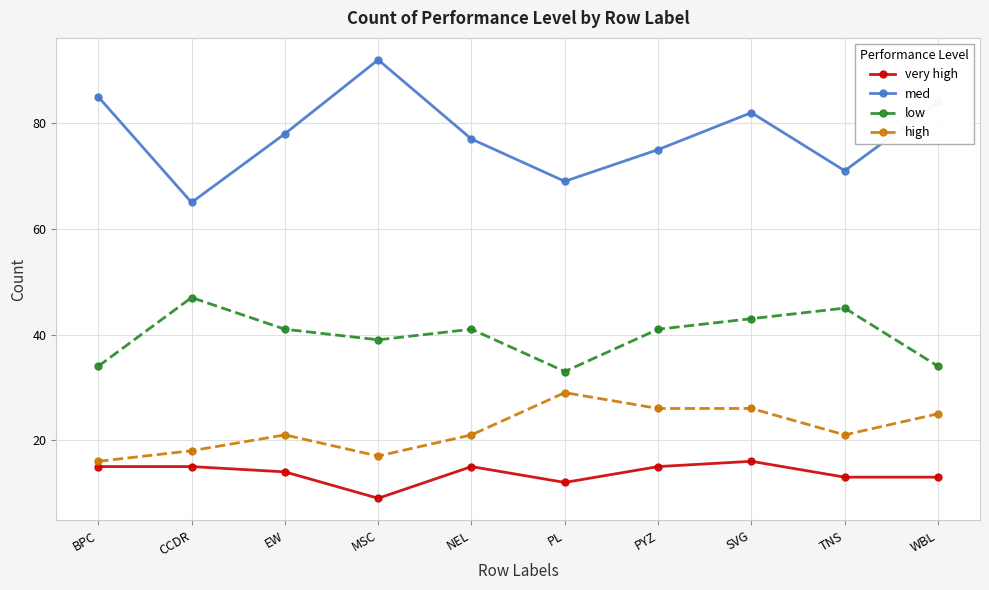

Is the value of low at EW greater than the value of high at PL?

Yes